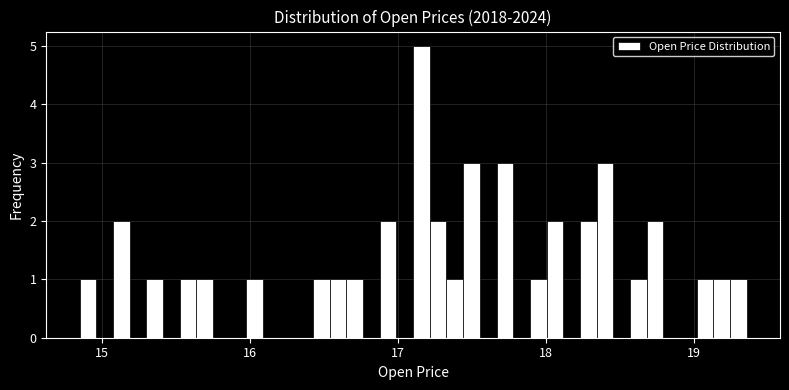

Around what value on the x-axis is the tallest bar? Give the approximate position of its centre, as read against the axis.

17.2